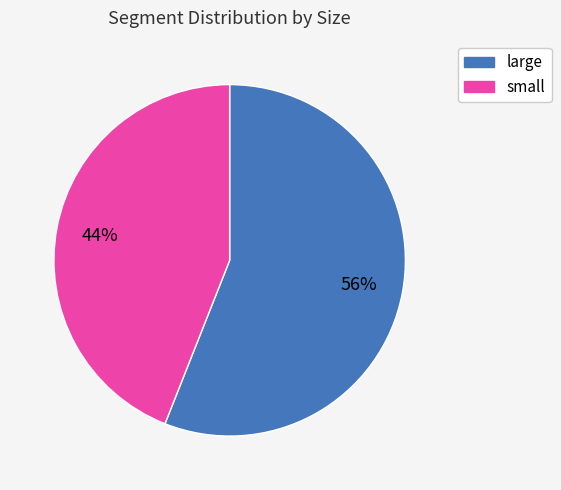

To the nearest percent, what percentage of the pie is small?

44%